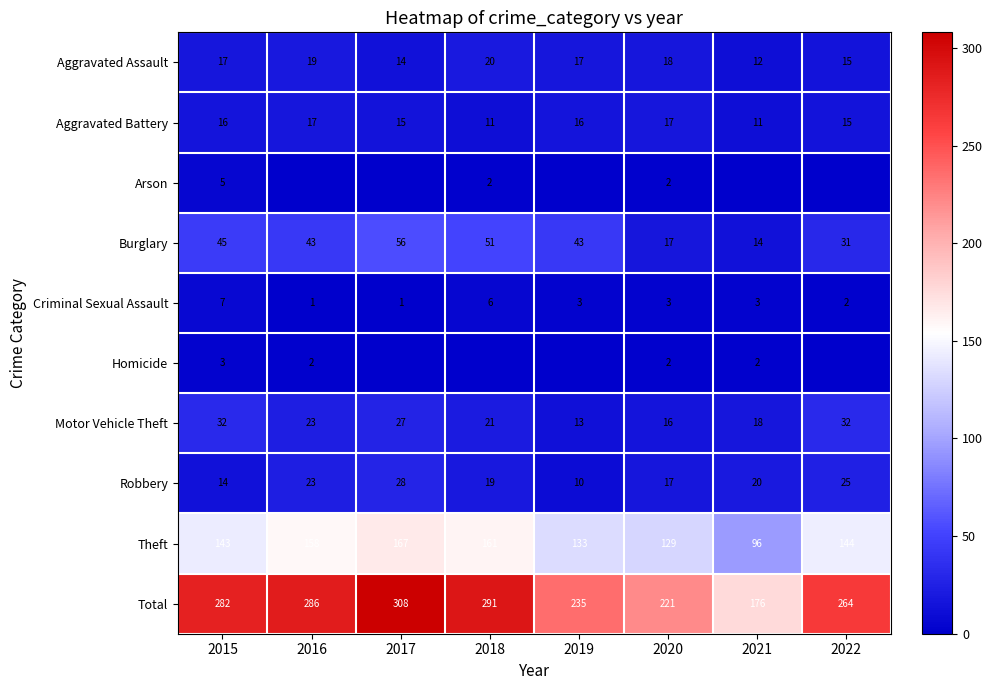

The Aggravated Battery series shows 11 at 2018. True or false?

True